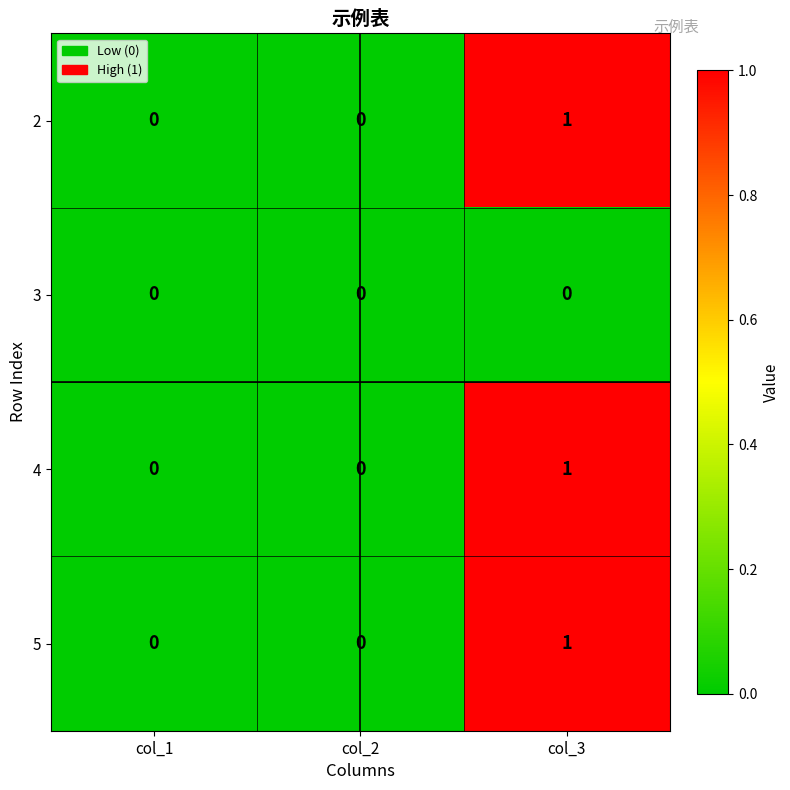

Reading left to right, extract all data points from this chart.

2: col_1=0	col_2=0	col_3=1
3: col_1=0	col_2=0	col_3=0
4: col_1=0	col_2=0	col_3=1
5: col_1=0	col_2=0	col_3=1